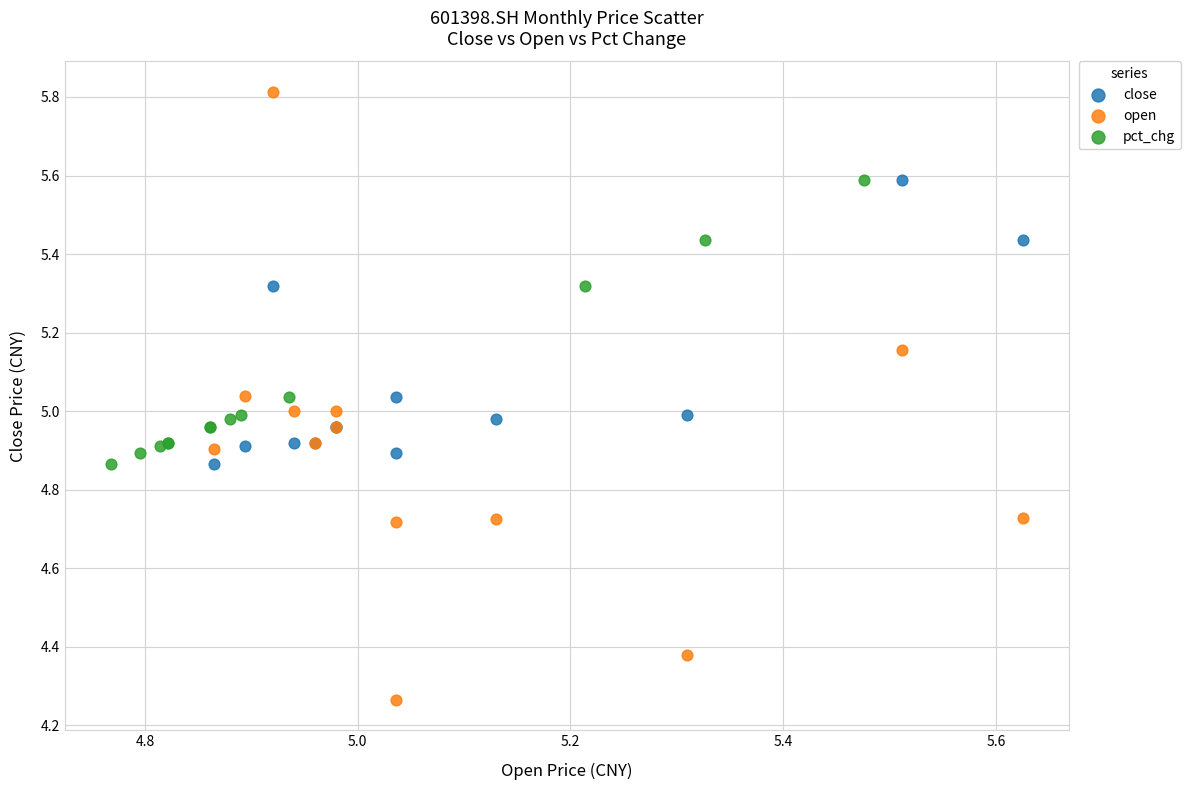

Which series reaches the minimum Y coordinate?

open